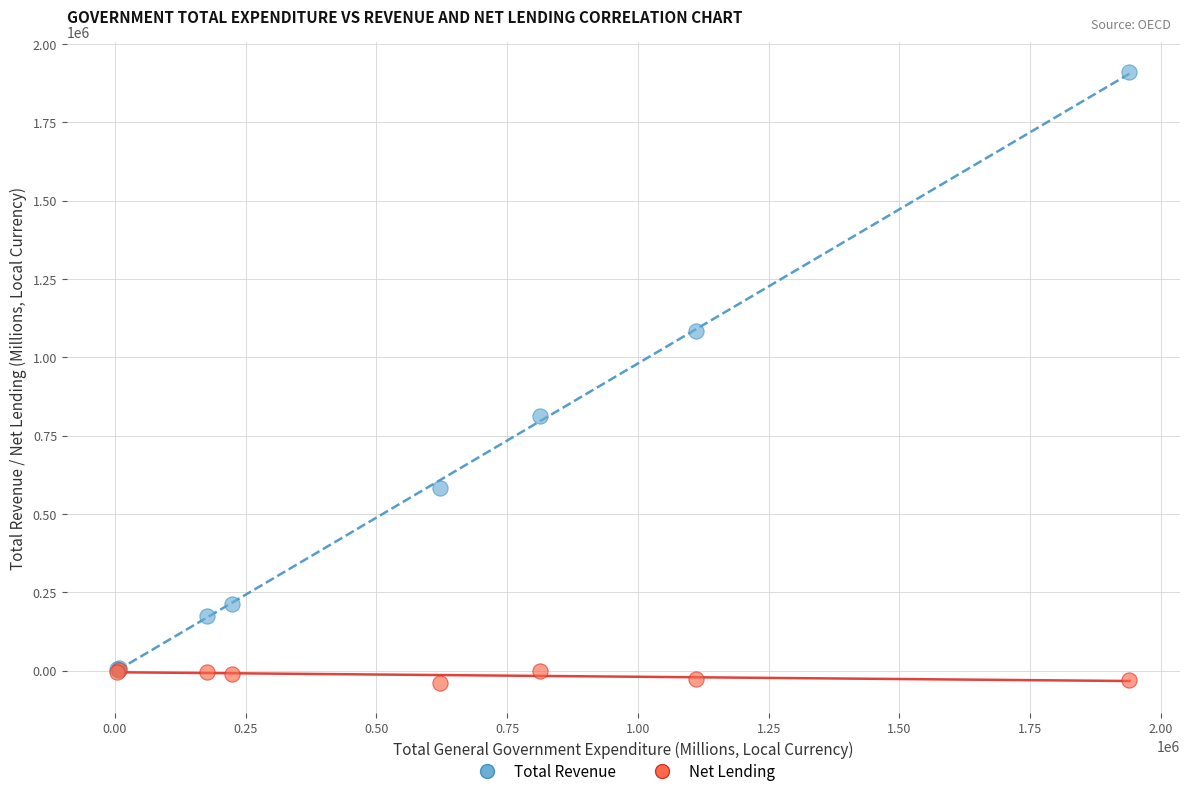

Across all series, what Y value is closest to 935648?

811518.0